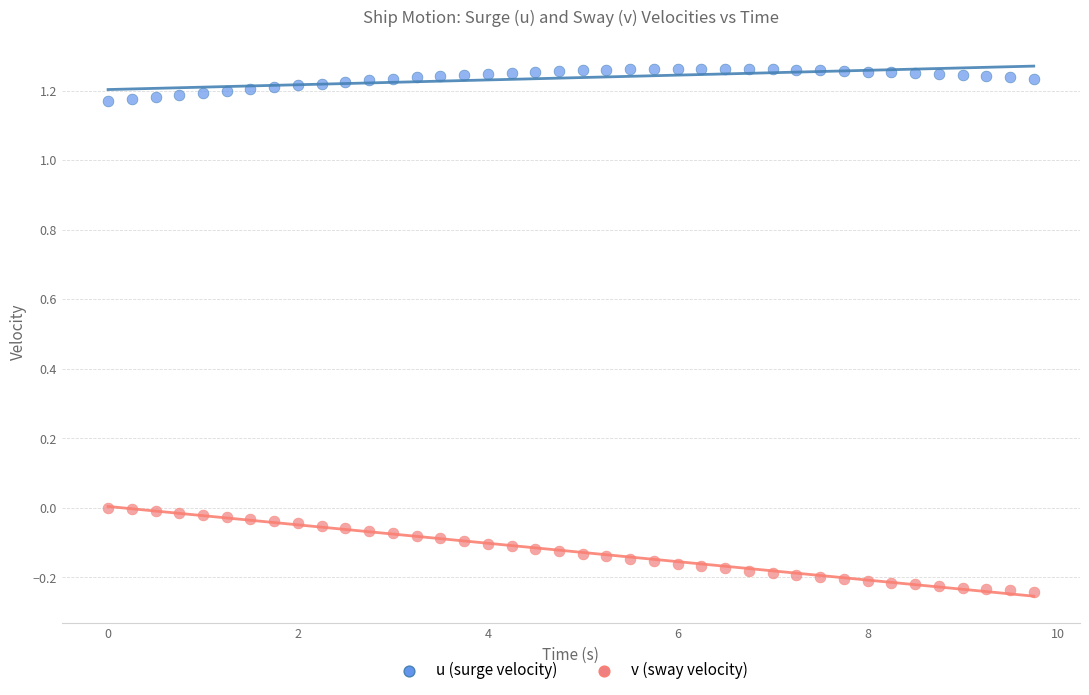

Across all data points, what is the range of Y values (max minus min)?

1.5